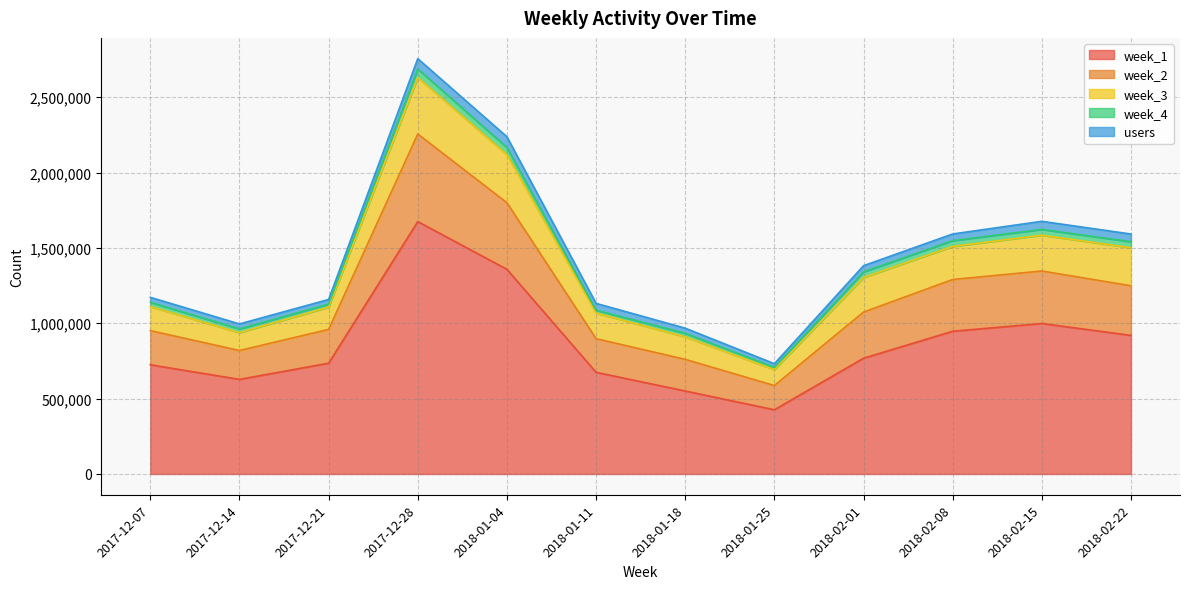

At which category is the sum across all series the highest?

2017-12-28